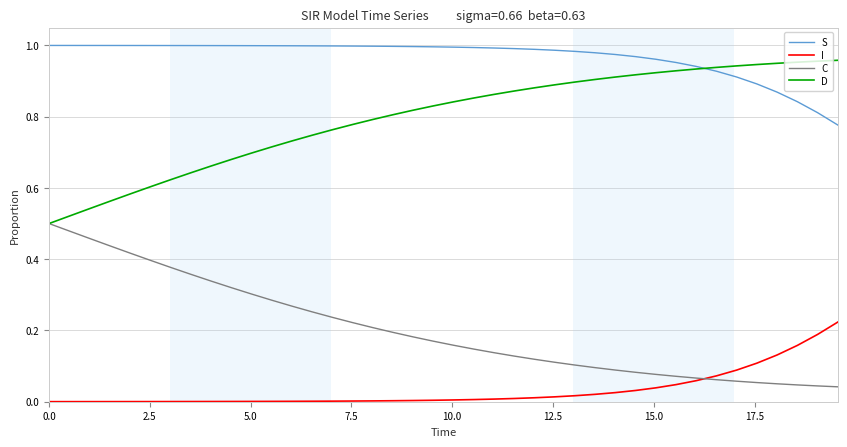

How many lines are shown in the chart?

4